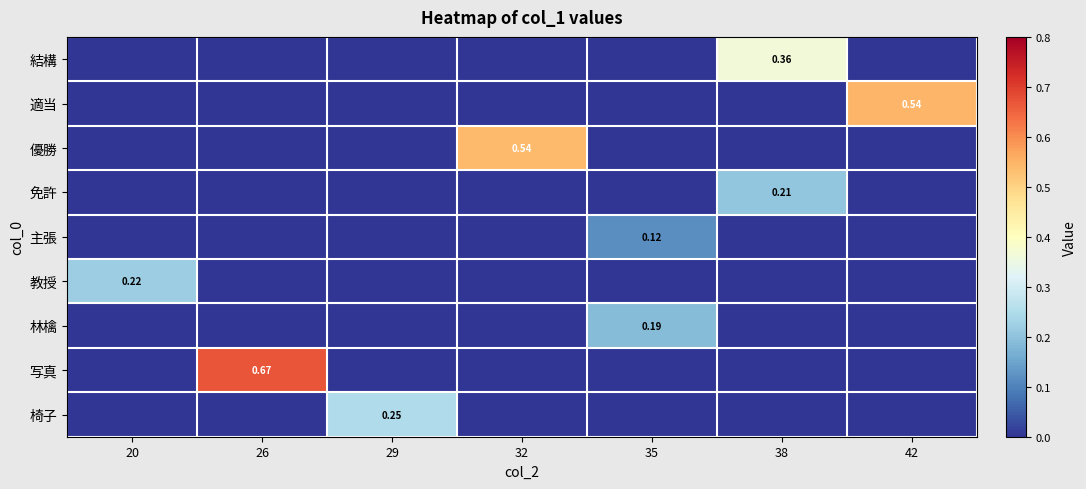

Between 20 and 38, which is larger?

38